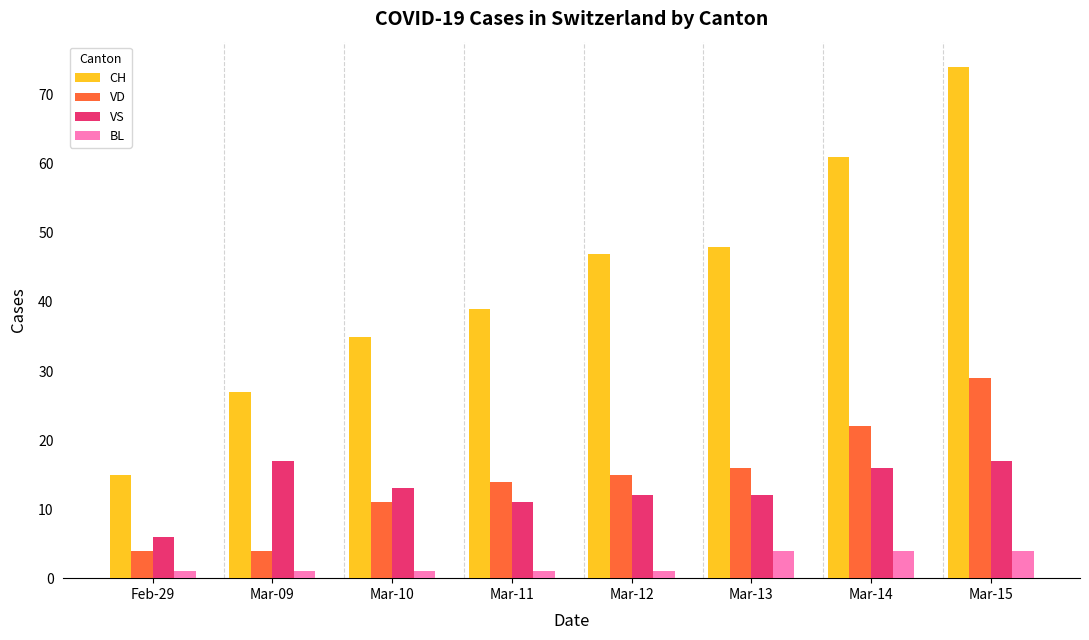

Which series changed the most between Mar-12 and Mar-13?

BL